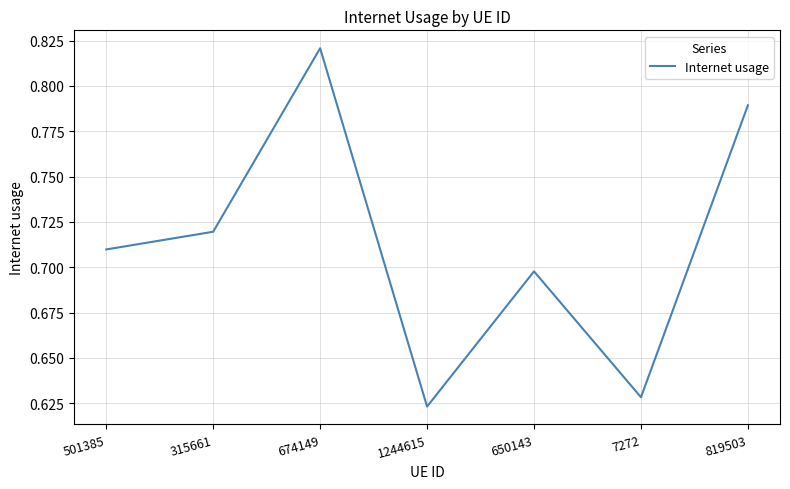

What is the sum of the values at 1244615 and 650143?

1.3